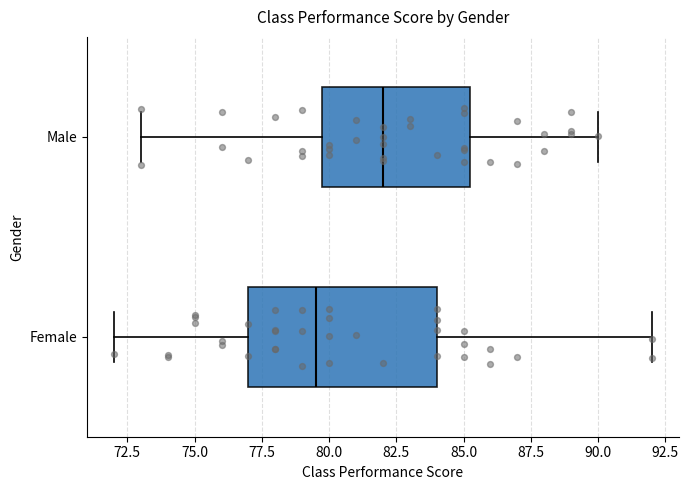

Where does the right whisker of the box for Female end on the x-axis? The values are not printed on the chart, so give them approximately, as read against the axis.

92.0